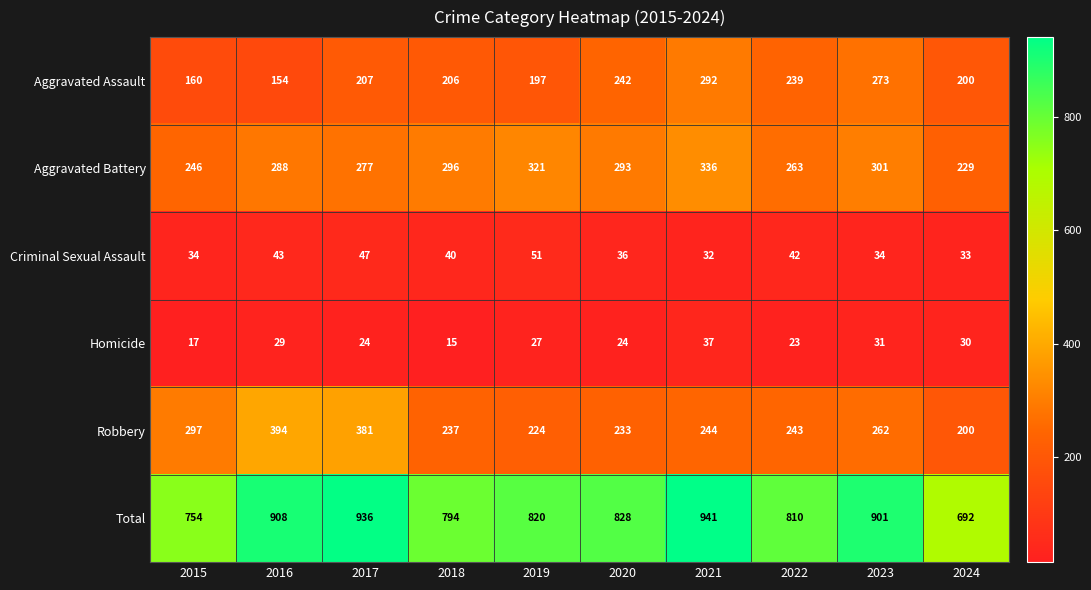

At how many categories does at least one series exceed 143?

10